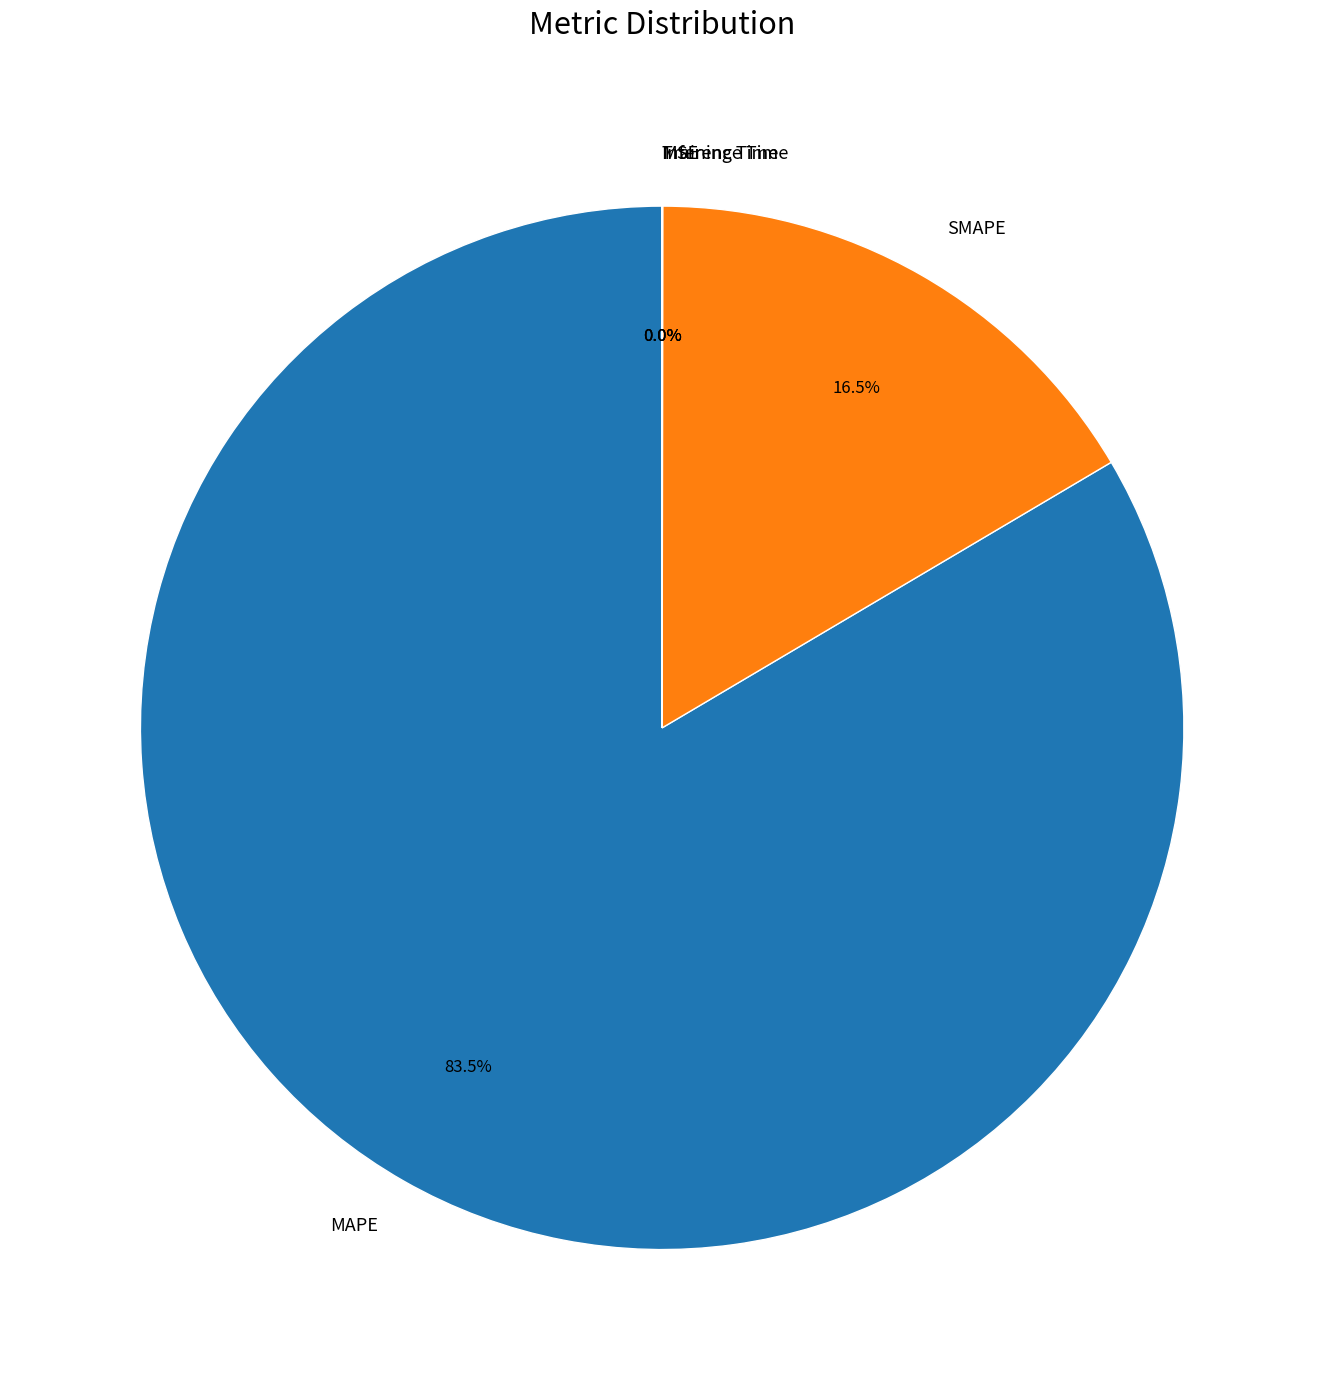

Is SMAPE the majority of the pie?

No